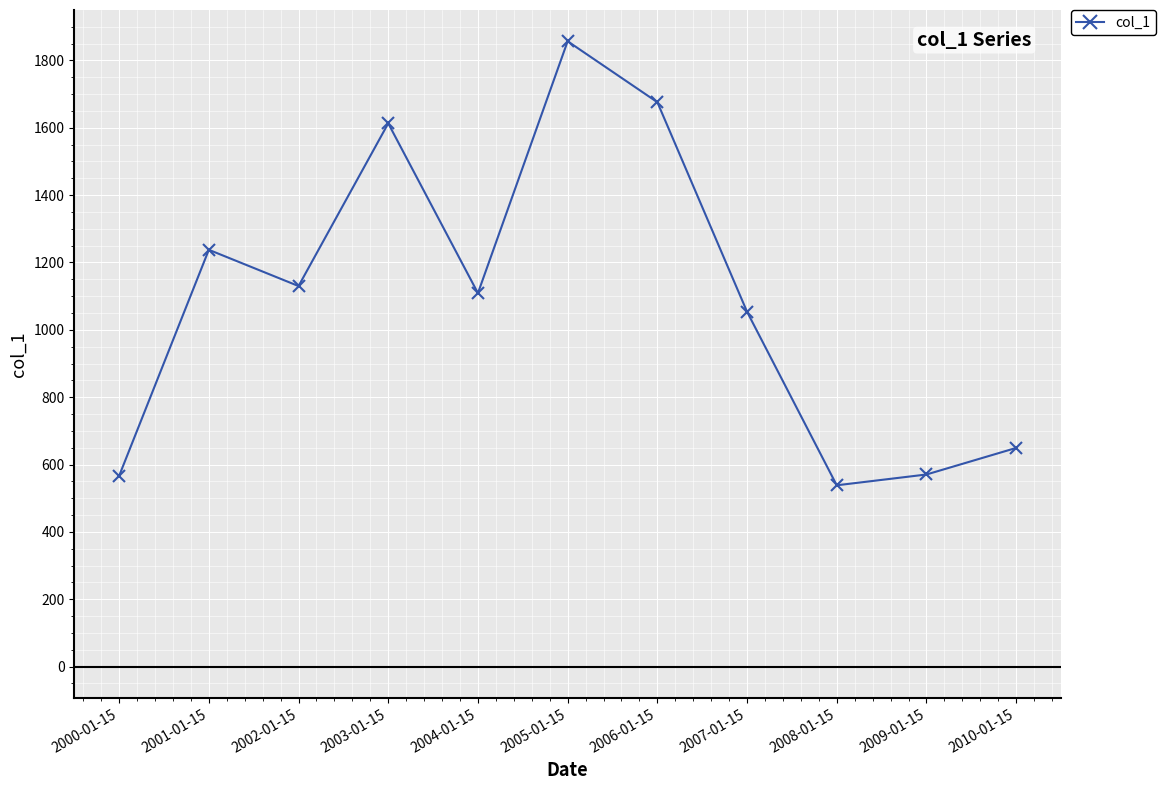

True or false: the data shows 1856.9 at 2005-01-15.

True